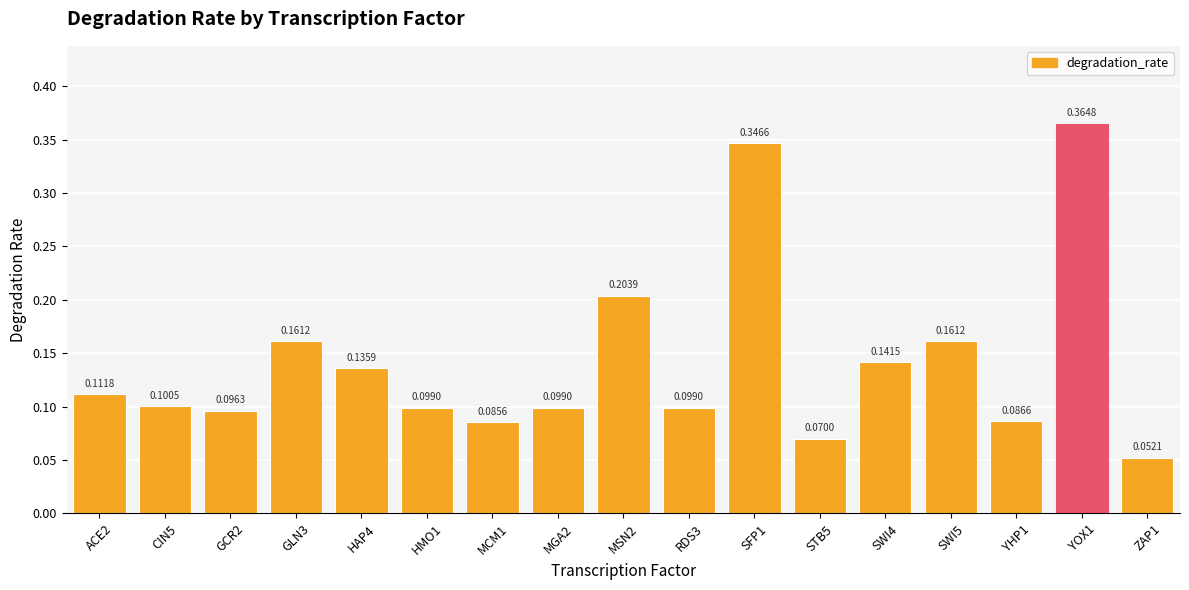

Count the values in the range 0 to 1.

17